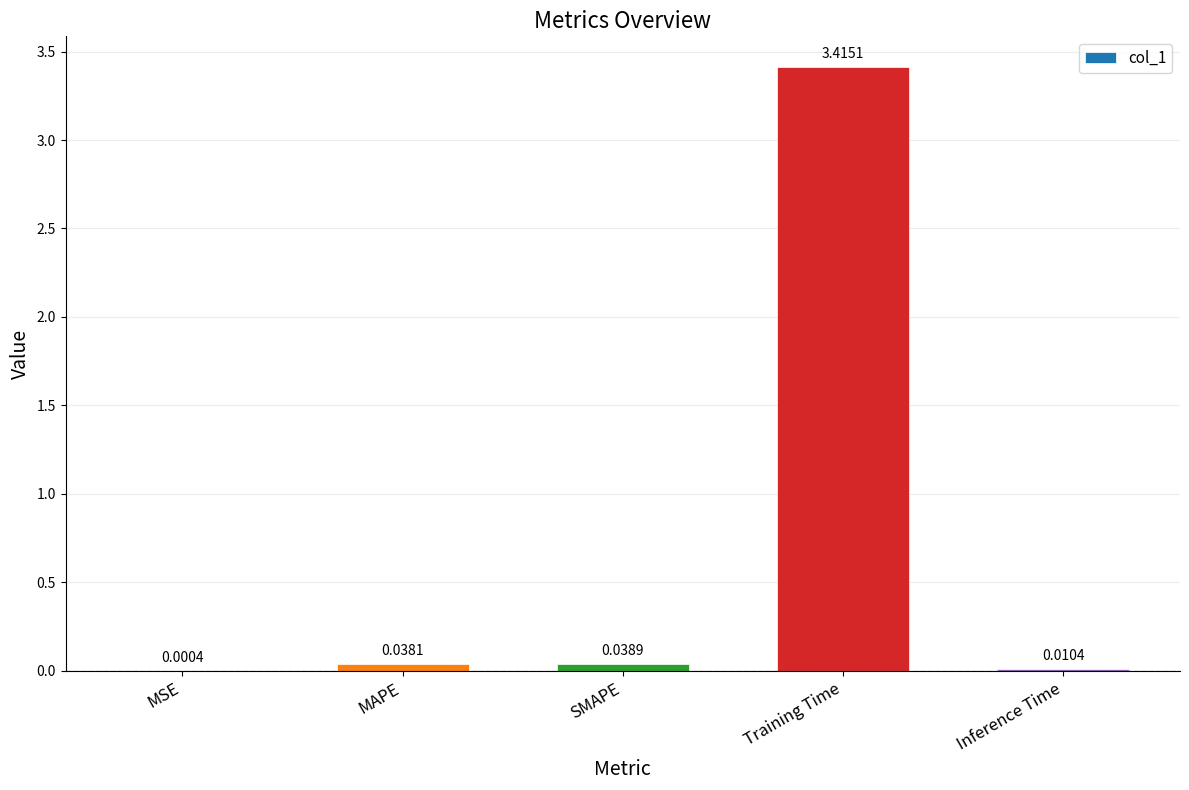

What is the greatest value displayed?

3.4